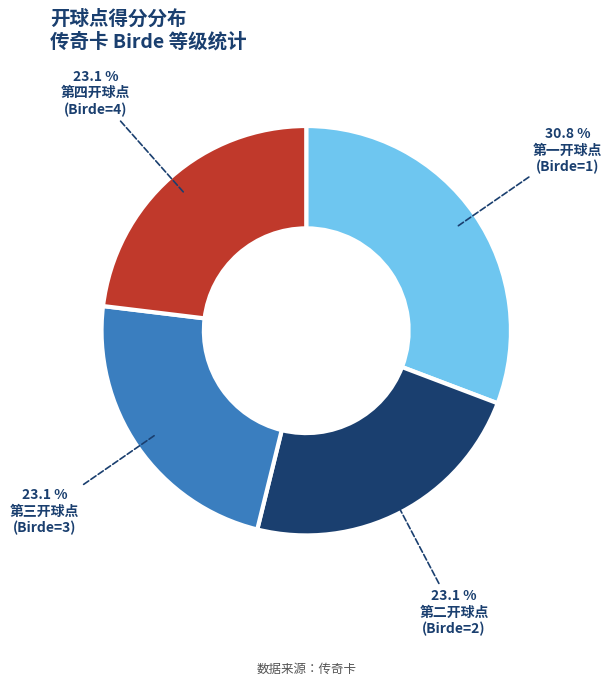

How many segments does this pie chart have?

4